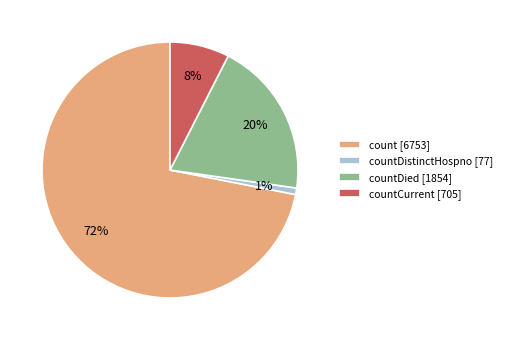

To the nearest percent, what is the average slice percentage?

25%